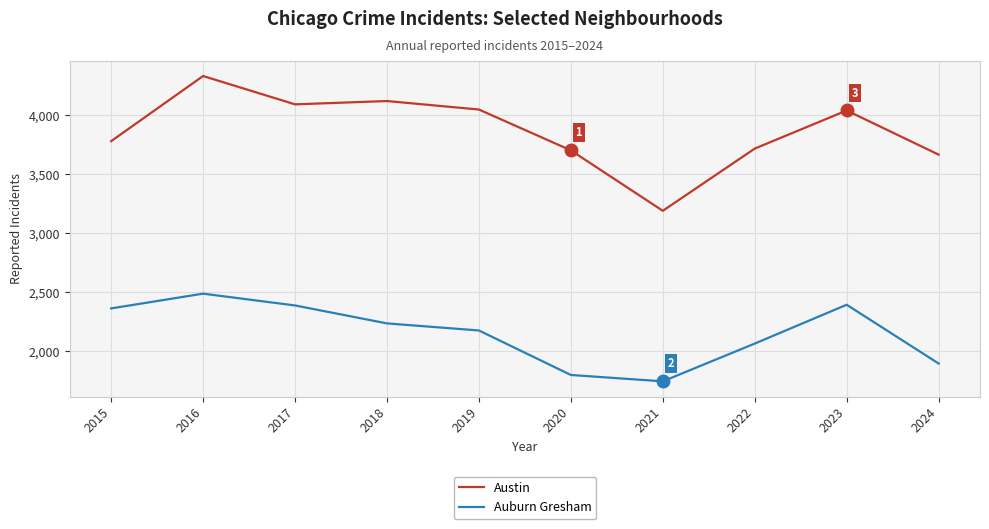

True or false: Auburn Gresham and Austin cross at least once.

False